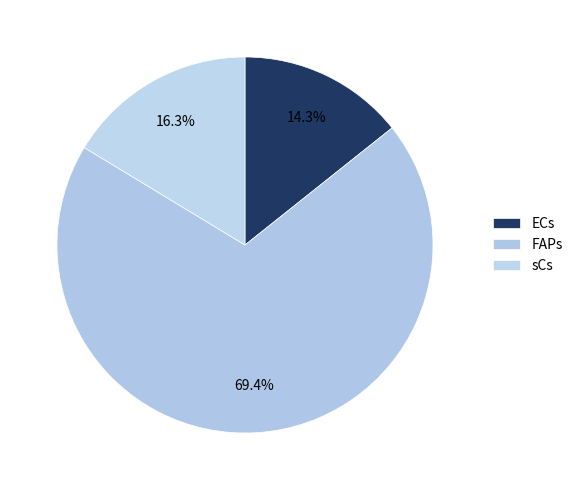

Is it true that sCs is 6% of the pie?

False